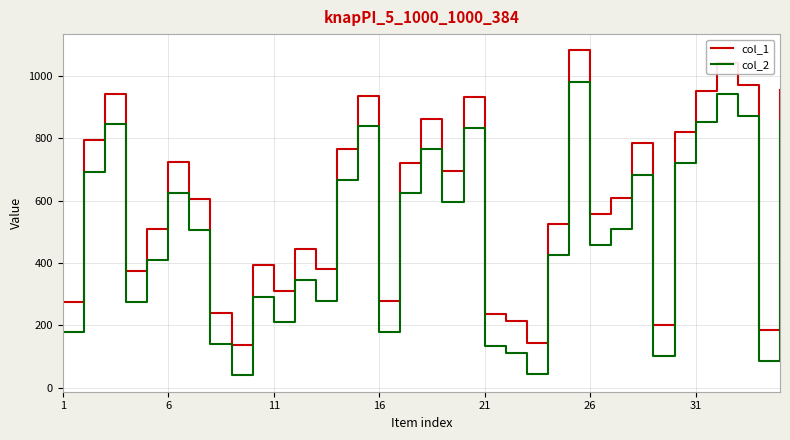

What is the maximum value for col_2?

980